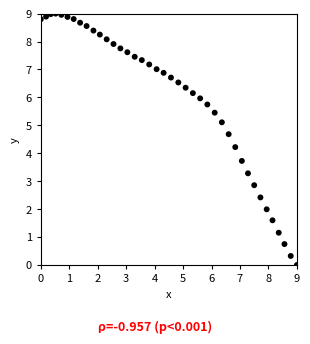

What is the range of X values (max minus min)?

9.0